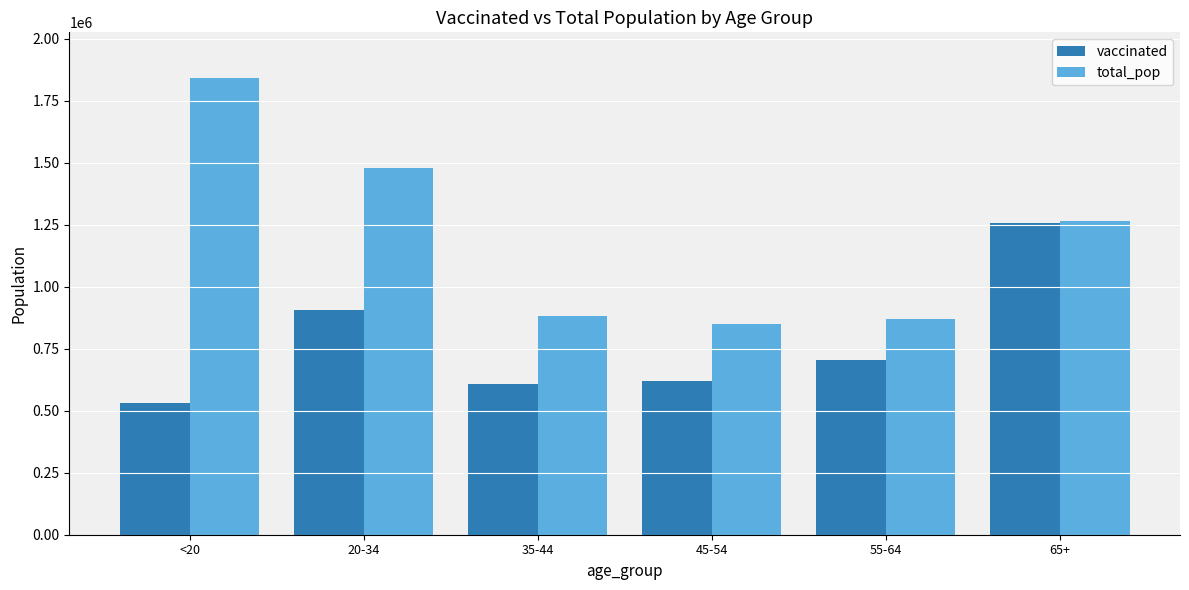

Rank the series at <20 from lowest to highest value.

vaccinated, total_pop